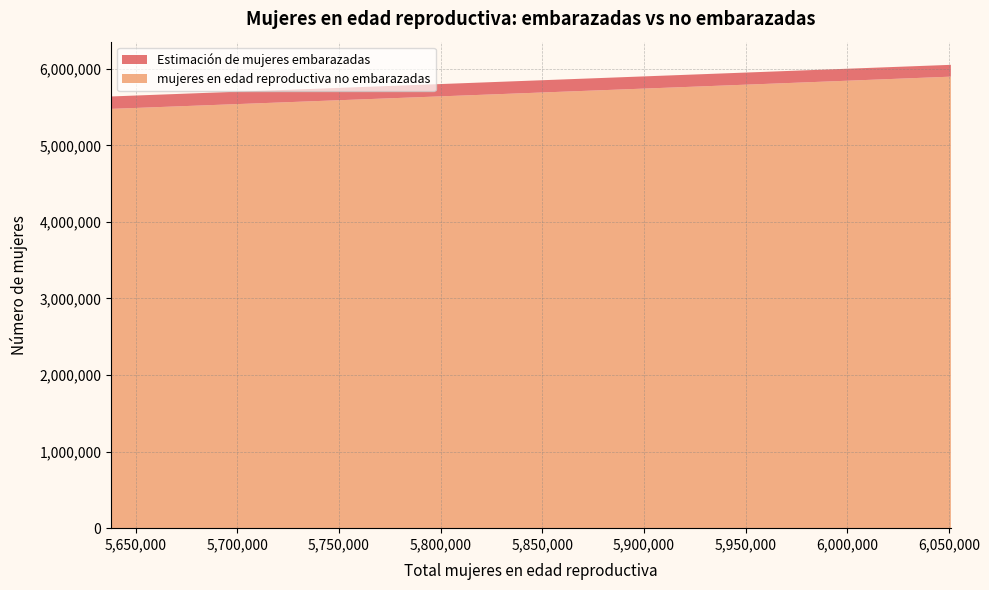

Reading right to left, what are all the values shown in this chart?

Estimación de mujeres embarazadas: 6051000=154408.2	6021000=155630.3	5995000=156763.8	5967000=157806.7	5931000=158799.1	5887000=159676.9	5836000=160444.7	5775000=161138.0	5709000=161733.4	5638000=162274.4
mujeres en edad reproductiva no embarazadas: 6051000=5896591.8	6021000=5865369.7	5995000=5838236.2	5967000=5809193.3	5931000=5772200.9	5887000=5727323.1	5836000=5675555.3	5775000=5613862.0	5709000=5547266.6	5638000=5475725.6